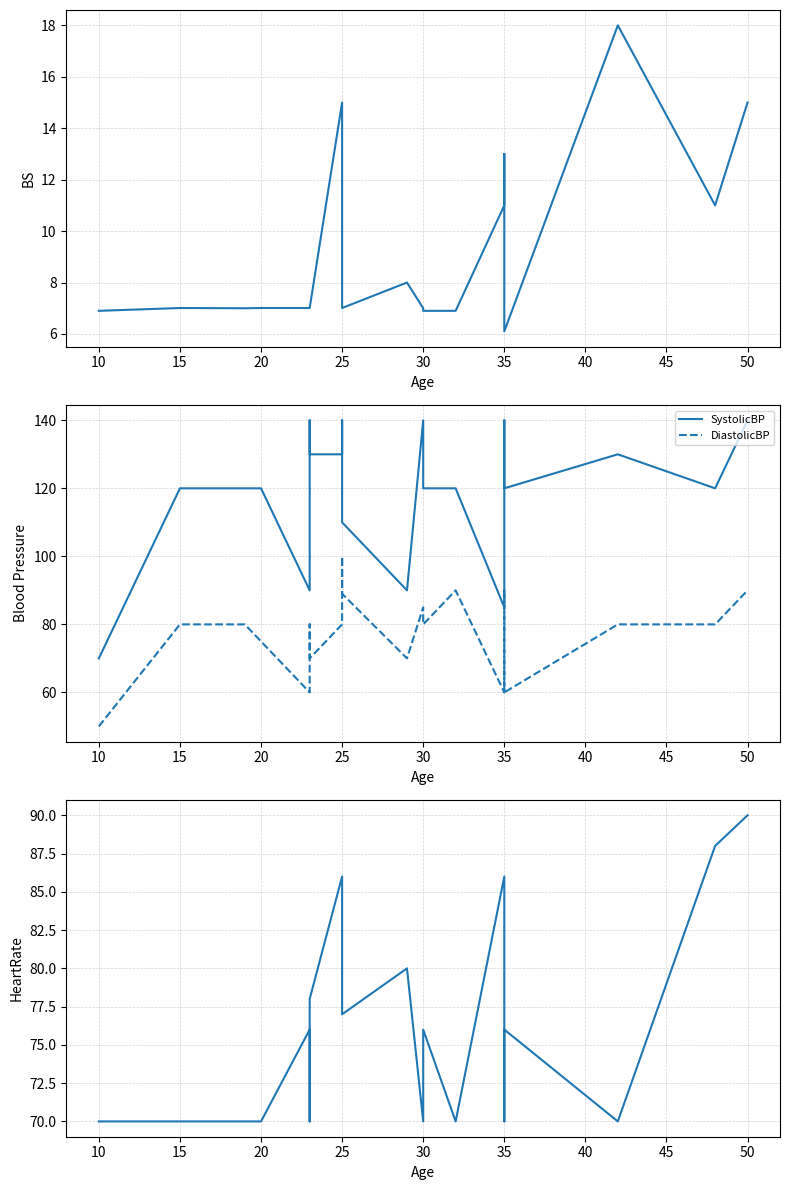

What is the highest value of the BS series?

18.0